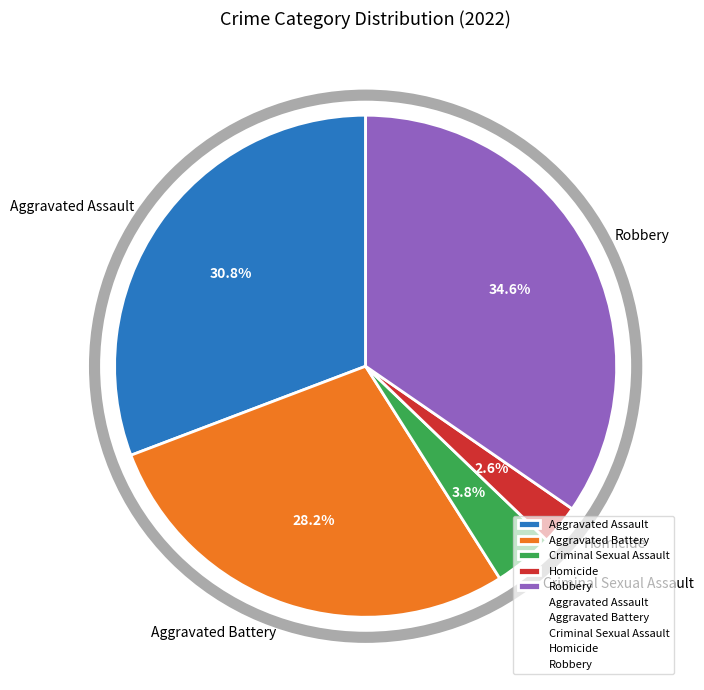

Count the number of slices in the pie.

5